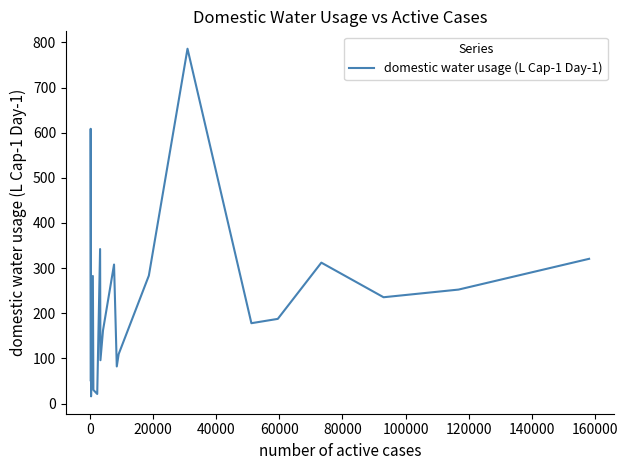

What is the maximum value shown in the chart?

786.0